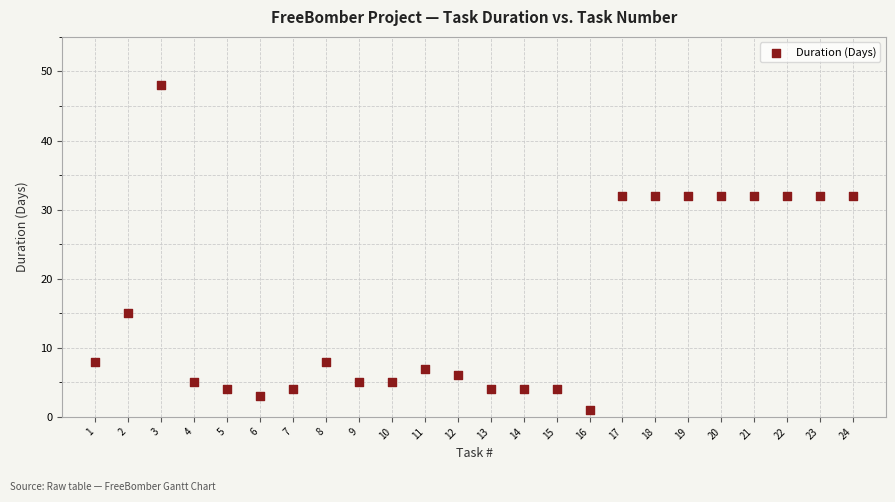

What is the range of X values (max minus min)?

23